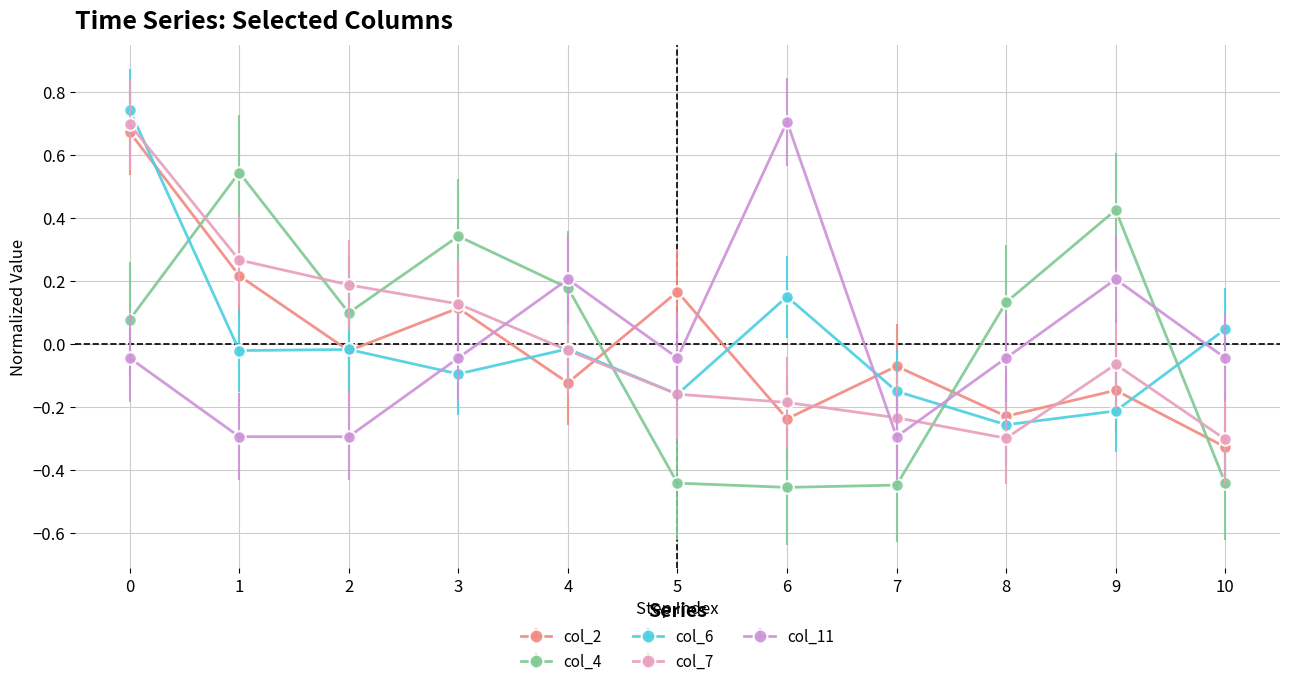

True or false: col_2 and col_11 intersect in this chart.

True